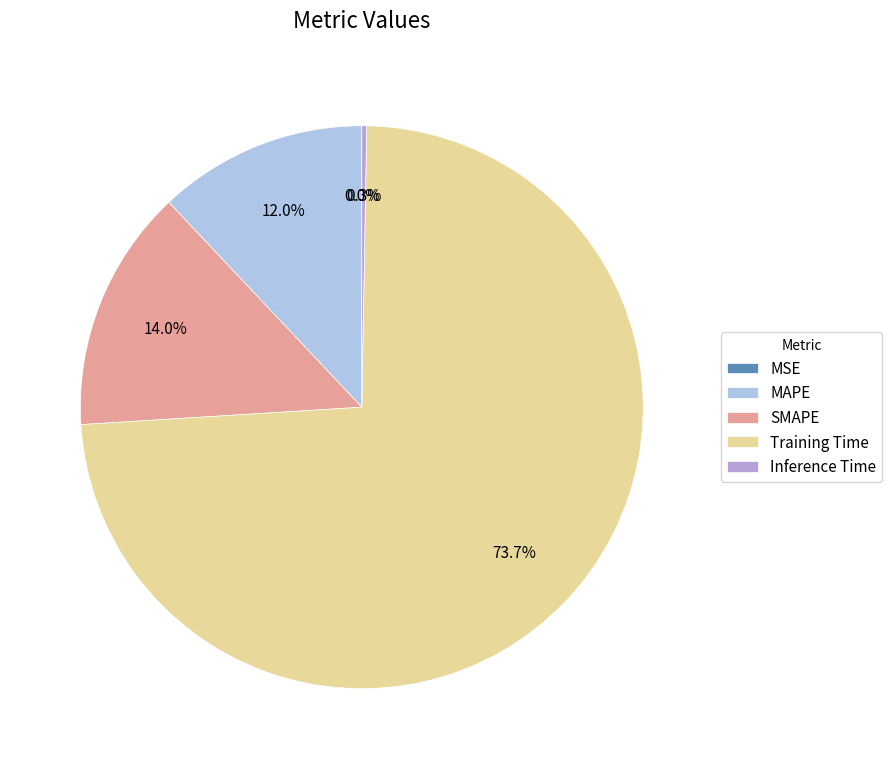

What percentage is NOT represented by Training Time?

26.3%